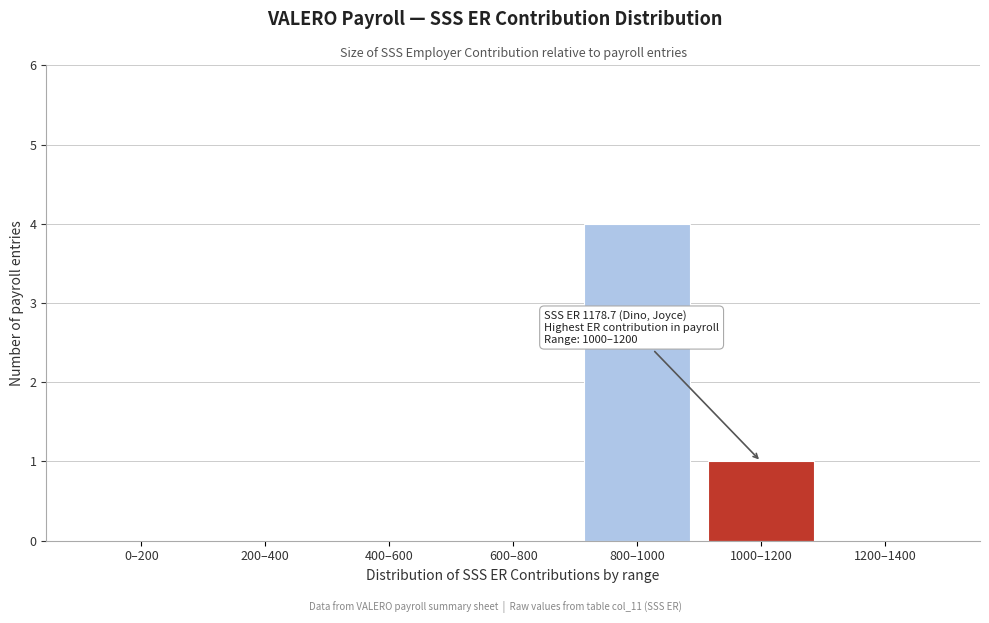

Reading left to right, what are all the values shown in this chart?

0–200=0	200–400=0	400–600=0	600–800=0	800–1000=4	1000–1200=1	1200–1400=0